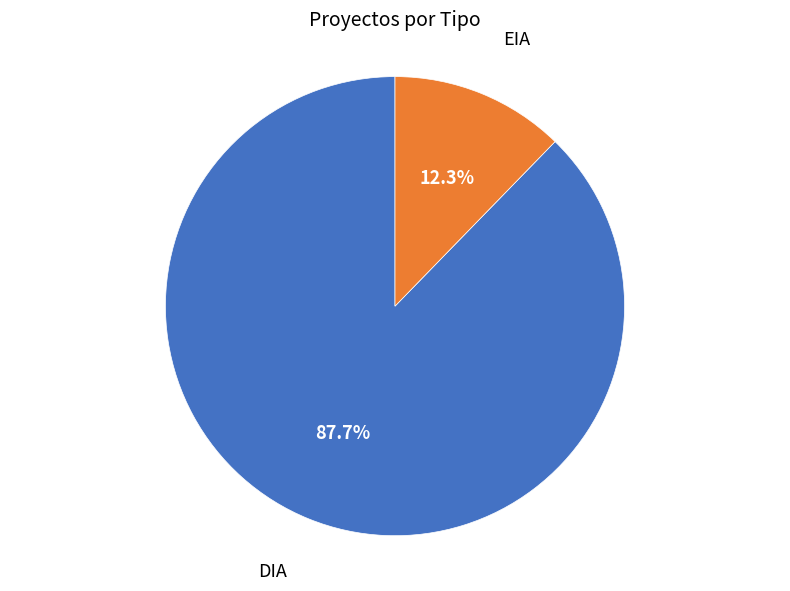

Which category has the biggest portion of the pie?

DIA